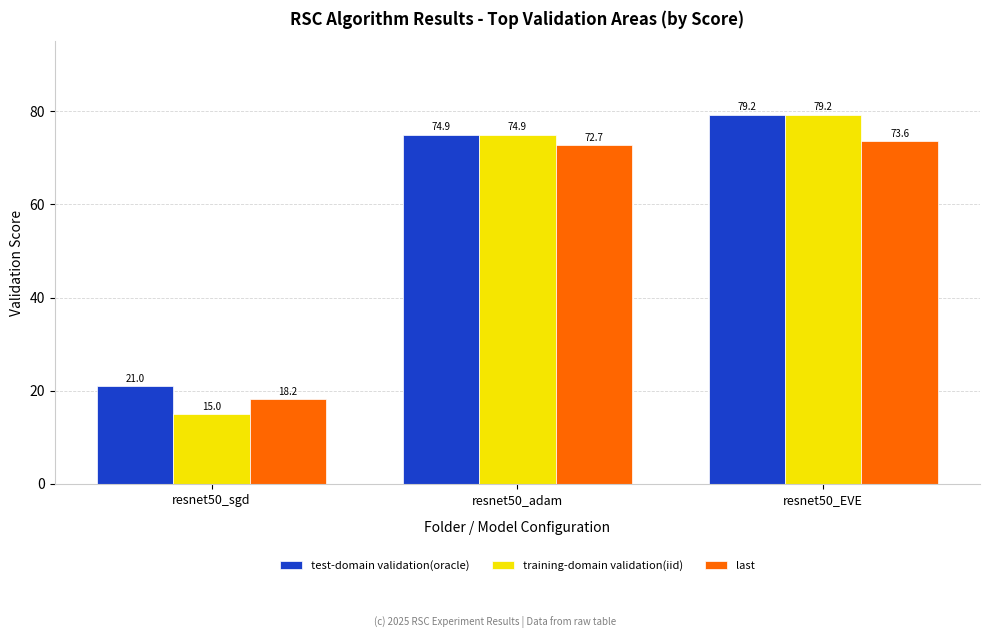

What is the label of the 3rd bar from the right?

resnet50_sgd